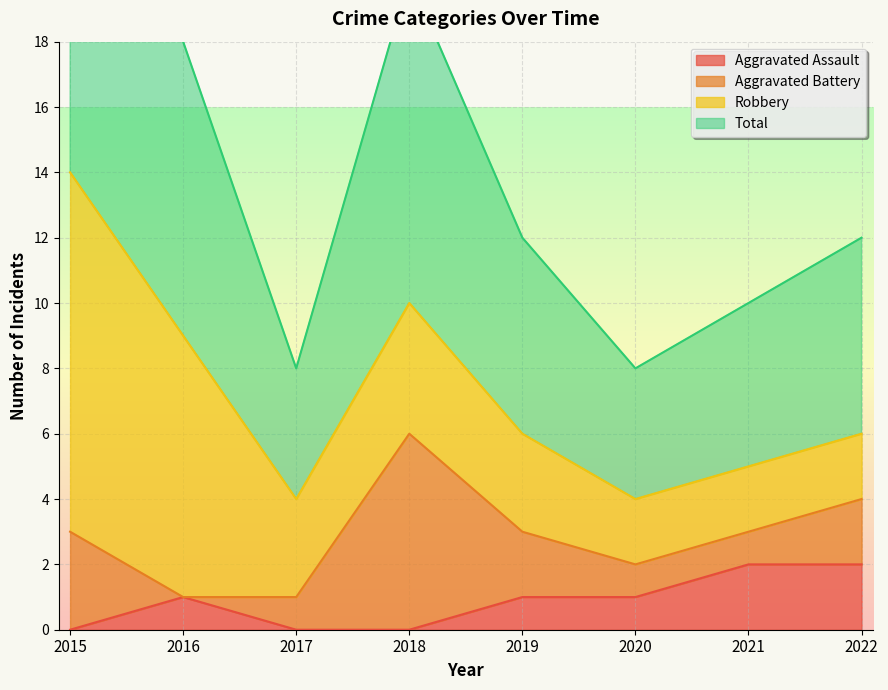

True or false: Total and Aggravated Assault cross at least once.

False